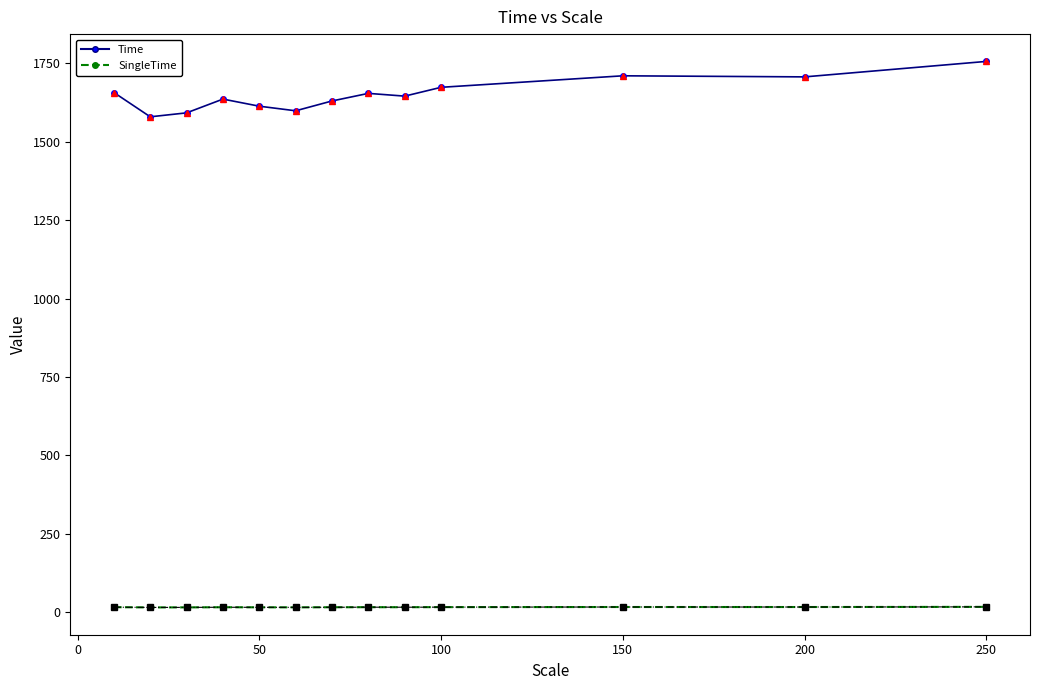

What is the sum of all Time values?

21445.1